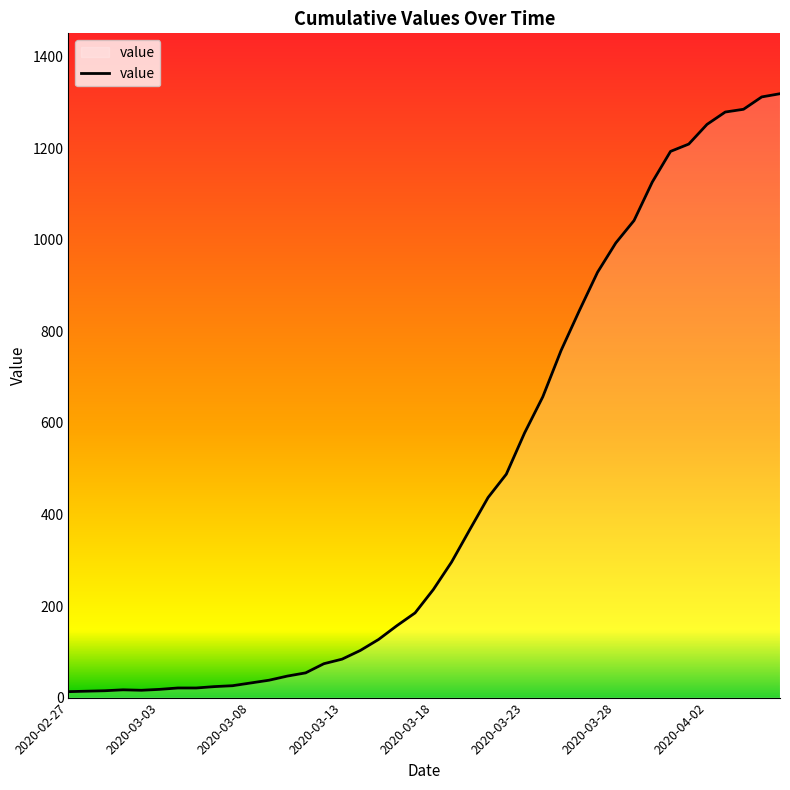

What is the difference between the maximum and minimum values?

1306